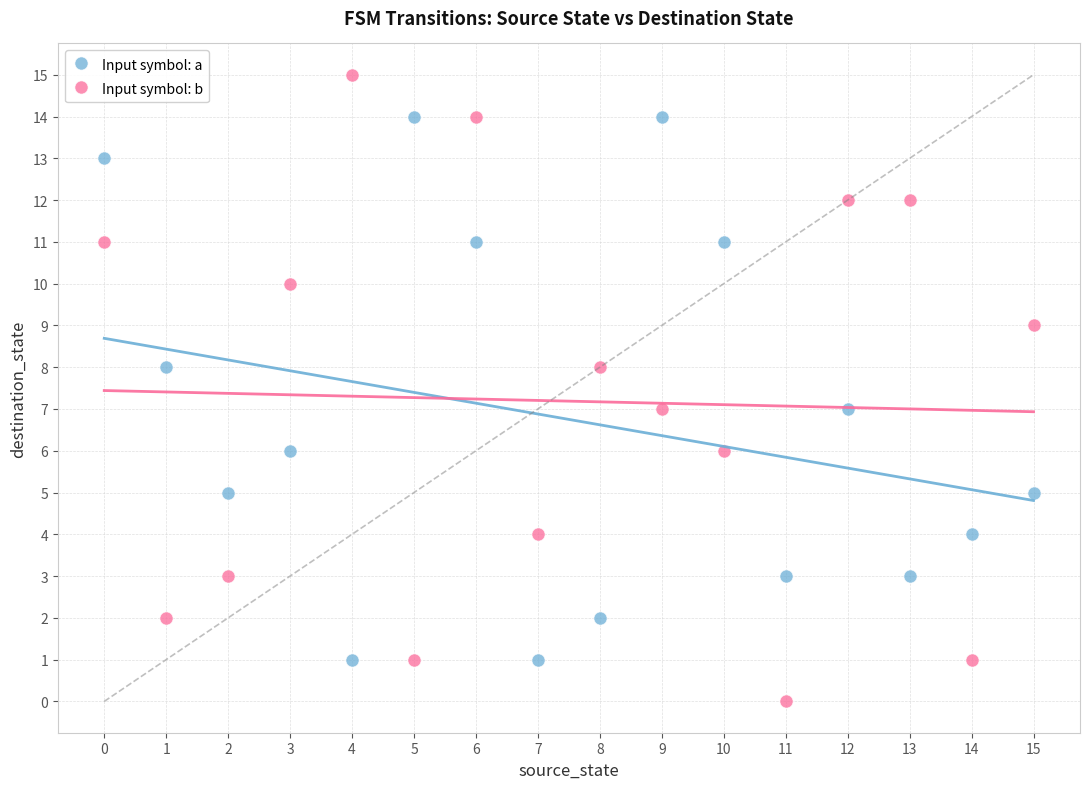

Which series reaches the maximum Y coordinate?

Input symbol: b